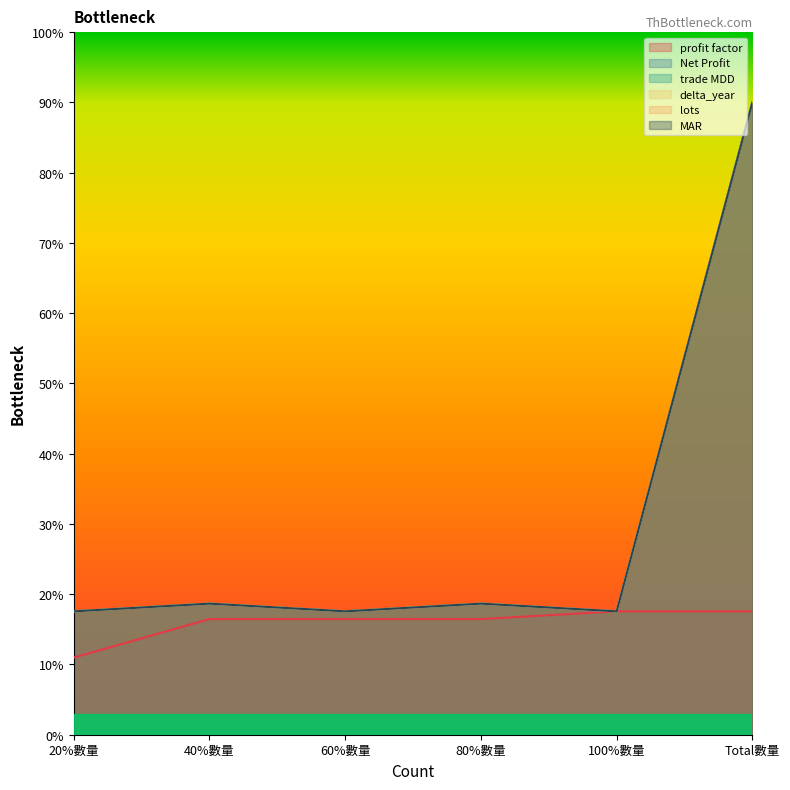

What is the sum of the lots values at 40%數量 and 80%數量?

37.3